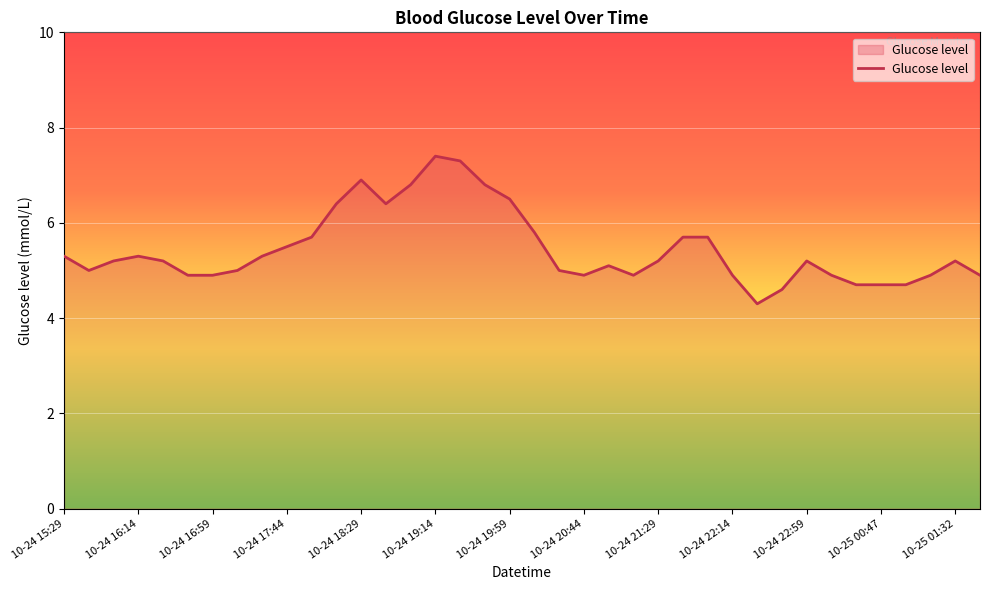

How many lines are shown in the chart?

1